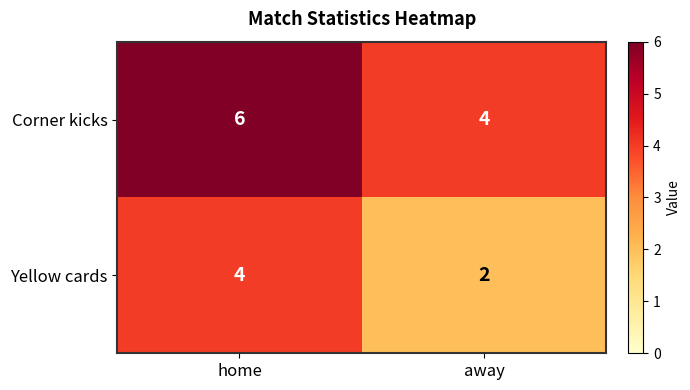

The value of Corner kicks at home is 6. True or false?

True